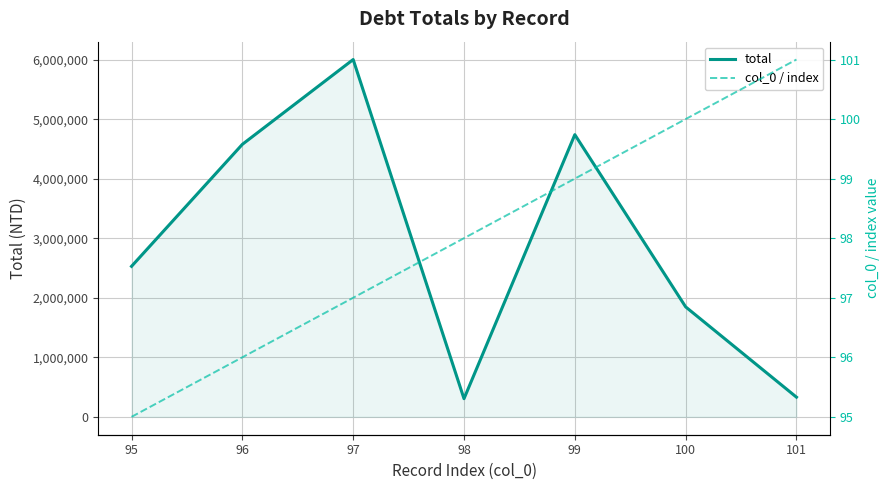

Which series has the widest spread of values?

total